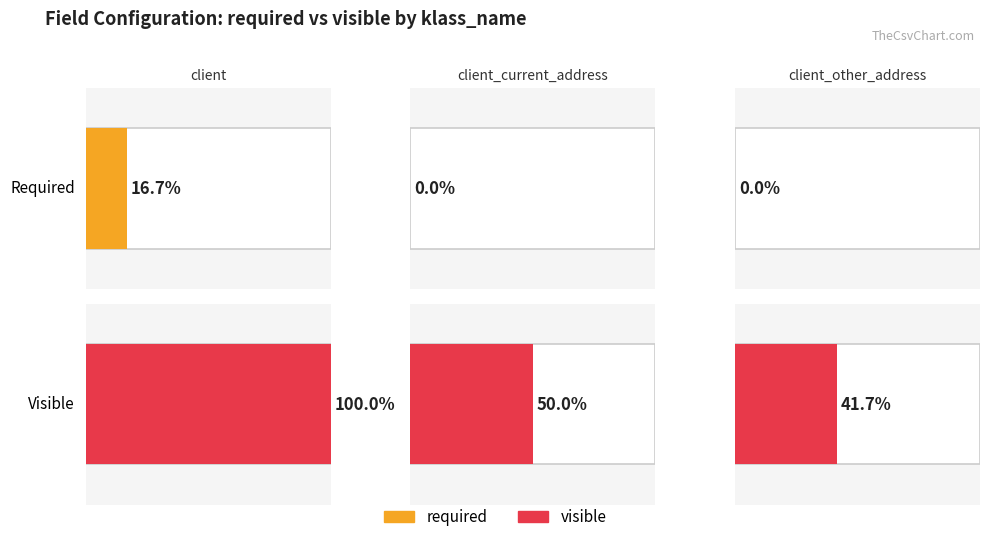

At which label does visible reach its peak?

client